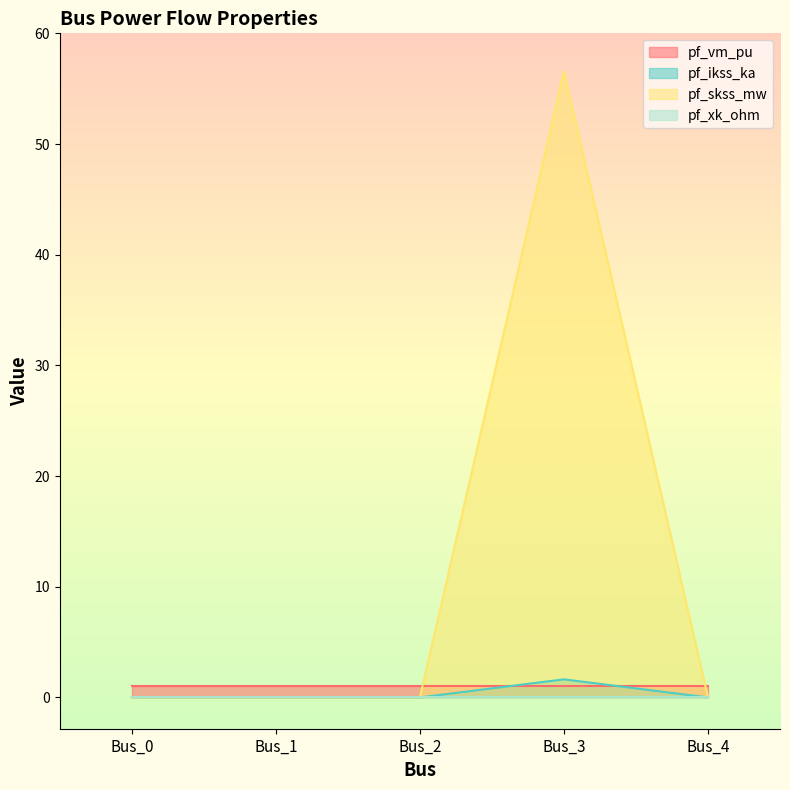

How many values in the pf_skss_mw series exceed 0?

1